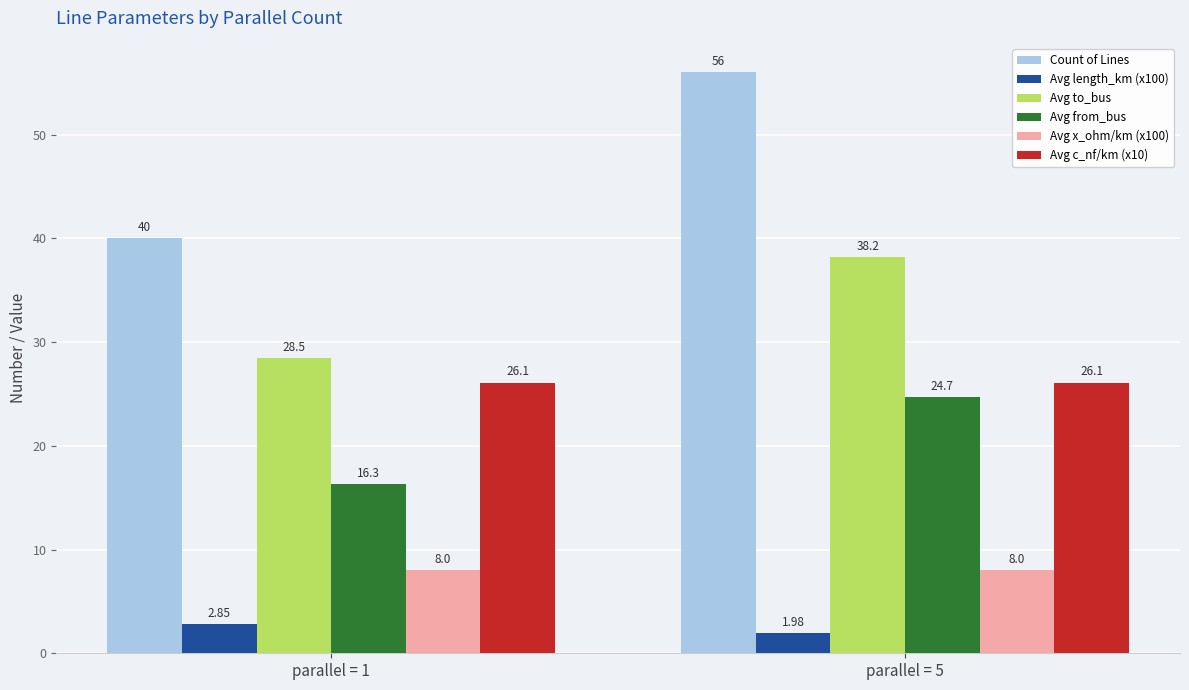

At which category is the sum across all series the highest?

parallel = 5